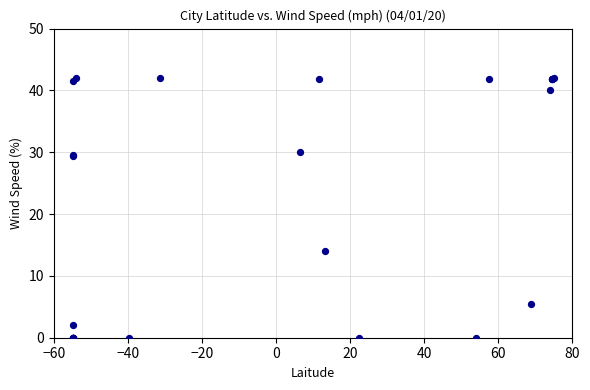

What Y value in the scatter plot is closest to 21?

14.1